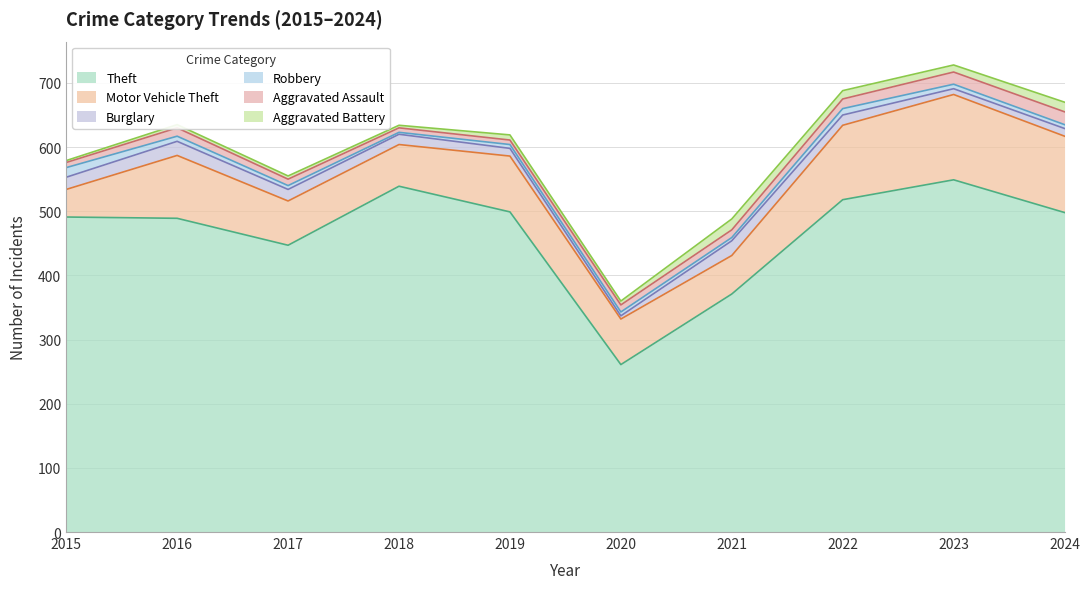

Read the Aggravated Assault value at 2016, to the nearest 5.

15